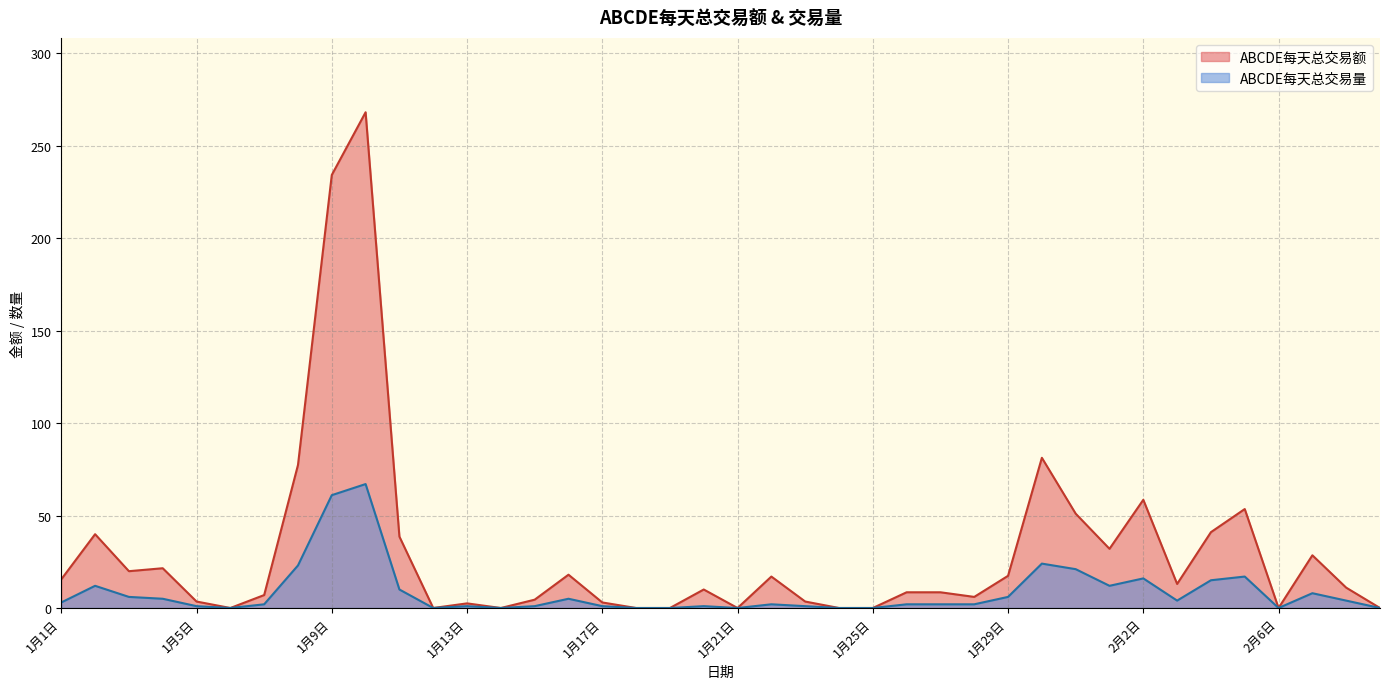

Reading right to left, extract all data points from this chart.

ABCDE每天总交易额: 0.0	11.0	28.5	0.0	53.5	41.0	13.0	58.5	32.0	51.0	81.2	17.4	6.0	8.5	8.5	0.0	0.0	3.5	17.0	0.0	10.0	0.0	0.0	3.0	18.0	4.5	0.0	2.5	0.0	38.6	268.0	234.1	77.3	7.0	0.0	3.5	21.5	19.9	39.9	15.5
ABCDE每天总交易量: 0.0	4.0	8.0	0.0	17.0	15.0	4.0	16.0	12.0	21.0	24.0	6.0	2.0	2.0	2.0	0.0	0.0	1.0	2.0	0.0	1.0	0.0	0.0	1.0	5.0	1.0	0.0	1.0	0.0	10.0	67.0	61.0	23.0	2.0	0.0	1.0	5.0	6.0	12.0	3.0